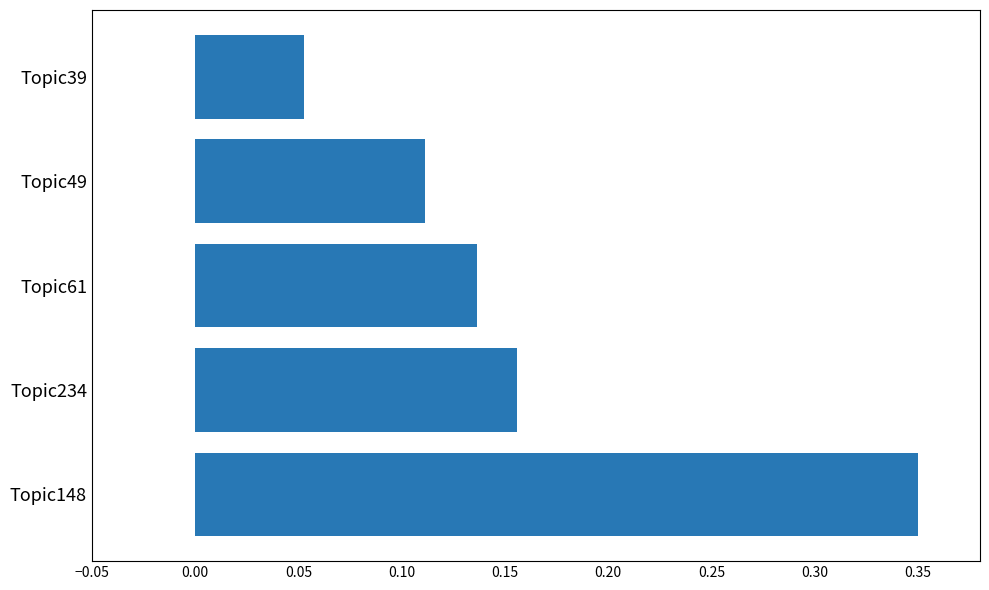

Count the values in the range 0 to 1.

5